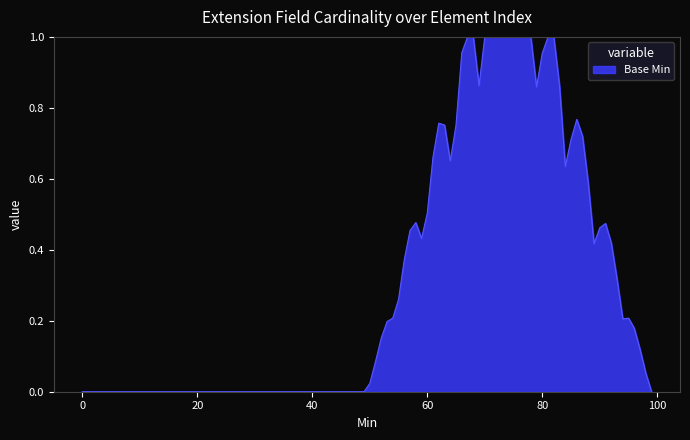

Does the chart display data point markers on the line(s)?

No